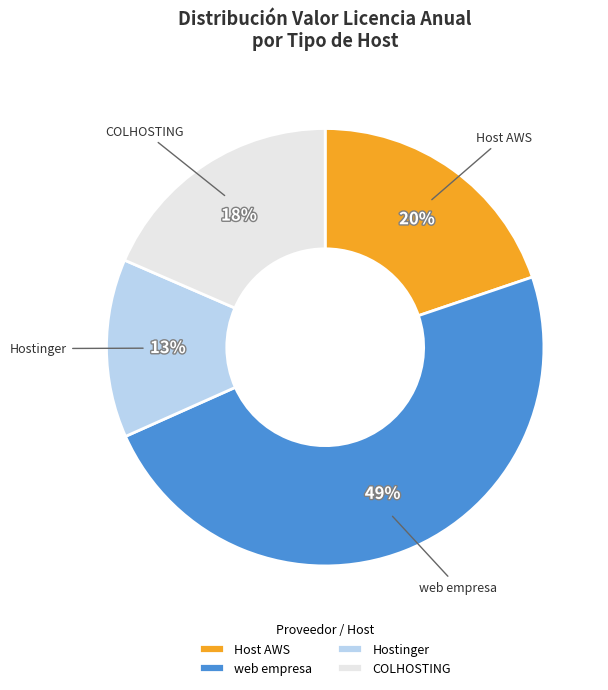

Which has a higher value, Hostinger or COLHOSTING?

COLHOSTING